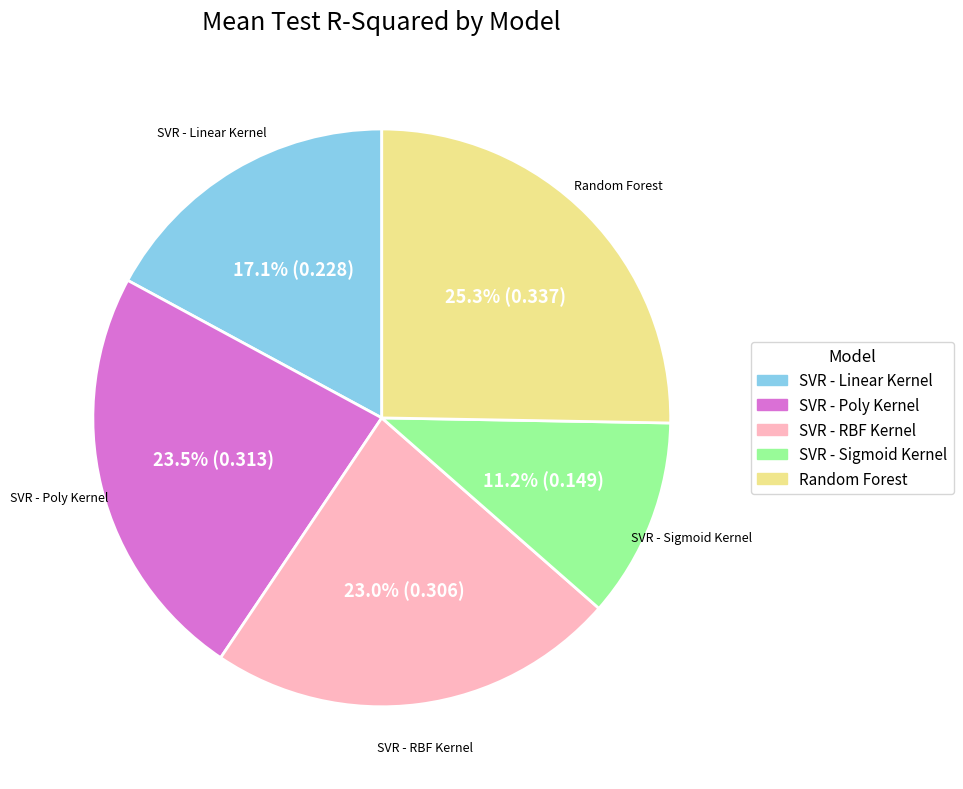

What percentage do SVR - Poly Kernel and Random Forest together represent?

48.8%